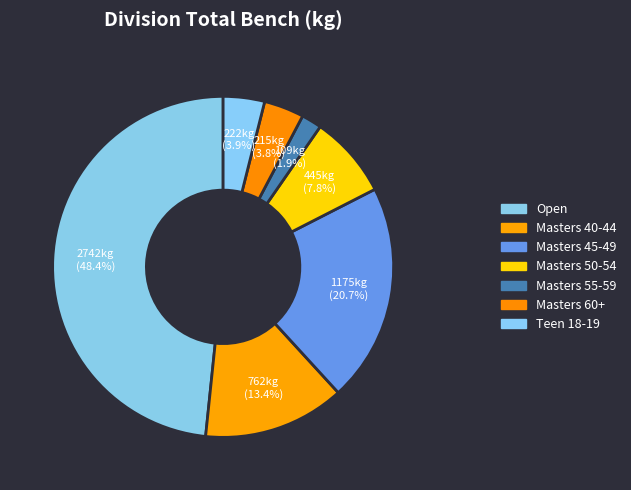

Approximately how many times larger is the value at Masters 40-44 compared to Masters 60+?

3.5